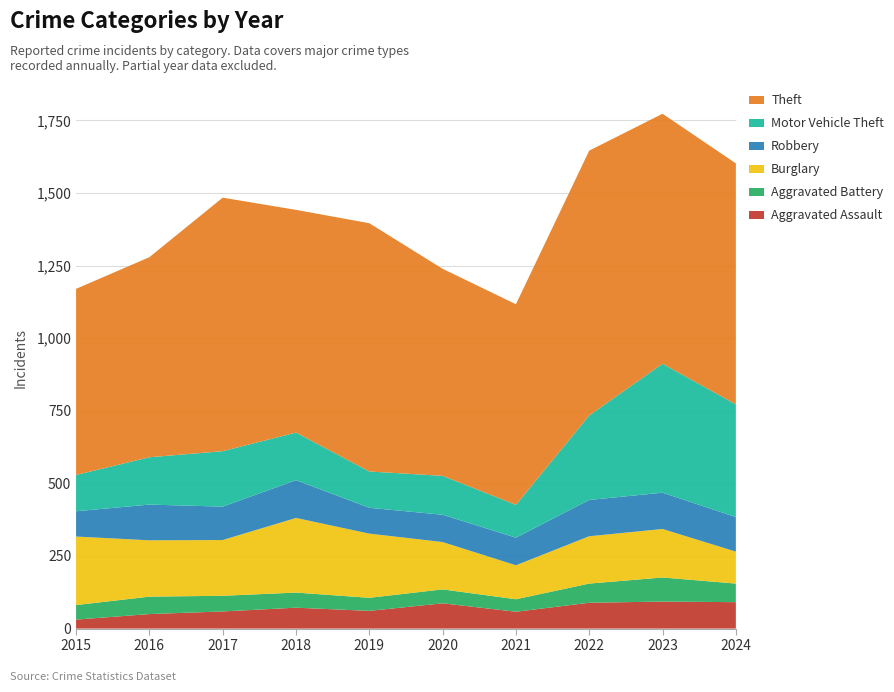

Reading left to right, extract all data points from this chart.

Aggravated Assault: 2015=31	2016=50	2017=59	2018=72	2019=61	2020=87	2021=58	2022=89	2023=93	2024=91
Aggravated Battery: 2015=50	2016=60	2017=54	2018=52	2019=45	2020=48	2021=43	2022=66	2023=83	2024=64
Burglary: 2015=236	2016=194	2017=192	2018=257	2019=221	2020=163	2021=117	2022=163	2023=167	2024=110
Robbery: 2015=87	2016=123	2017=115	2018=130	2019=89	2020=94	2021=95	2022=125	2023=125	2024=119
Motor Vehicle Theft: 2015=125	2016=163	2017=191	2018=164	2019=125	2020=134	2021=113	2022=291	2023=444	2024=388
Theft: 2015=641	2016=689	2017=873	2018=767	2019=855	2020=713	2021=691	2022=912	2023=861	2024=830